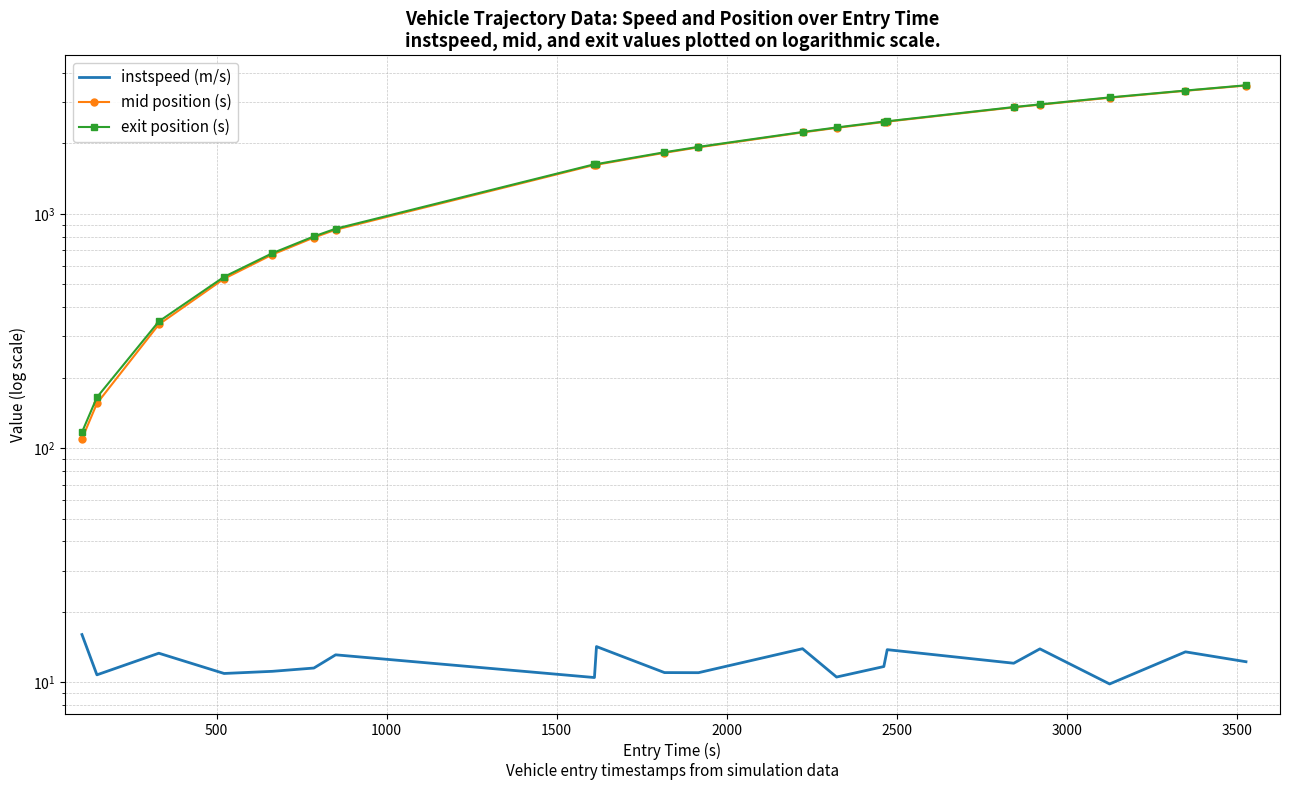

True or false: mid position (s) has more than 2 interior local peaks.

False